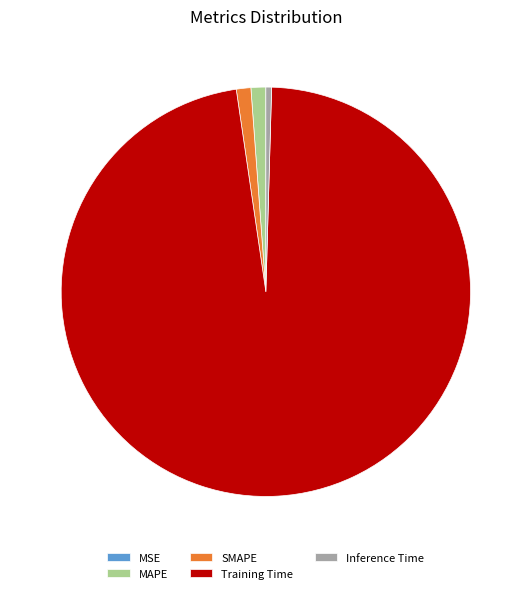

Is the sum of MAPE and Inference Time greater than half?

No